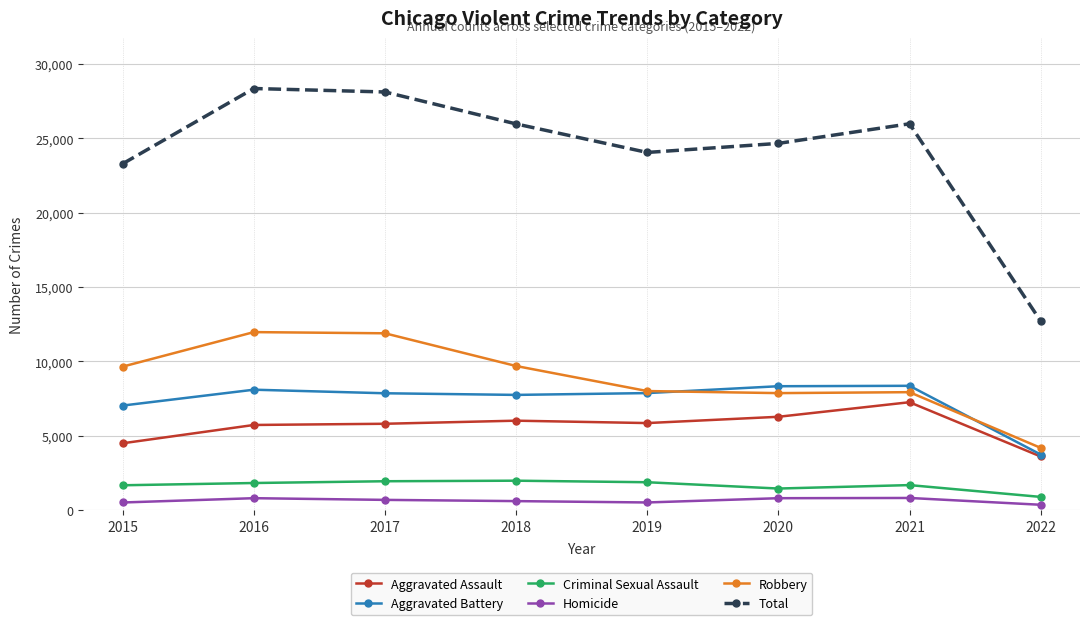

True or false: Criminal Sexual Assault has more than 1 points higher than both neighbors.

True